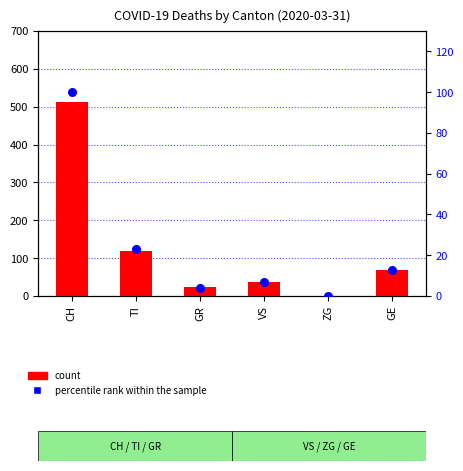

At which category is the sum across all series the highest?

CH